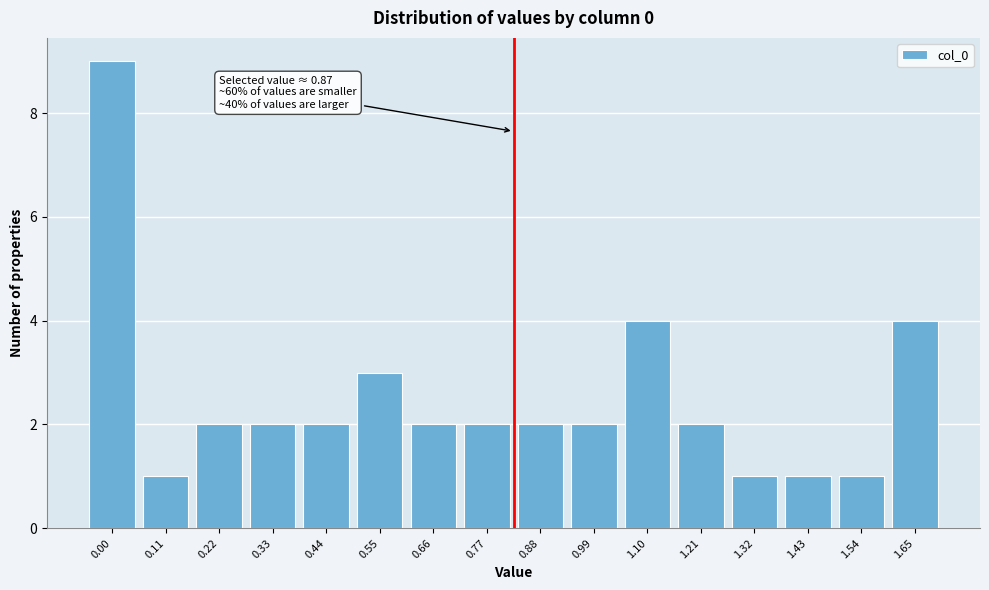

Reading left to right, extract all data points from this chart.

0.00=9	0.11=1	0.22=2	0.33=2	0.44=2	0.55=3	0.66=2	0.77=2	0.88=2	0.99=2	1.10=4	1.21=2	1.32=1	1.43=1	1.54=1	1.65=4